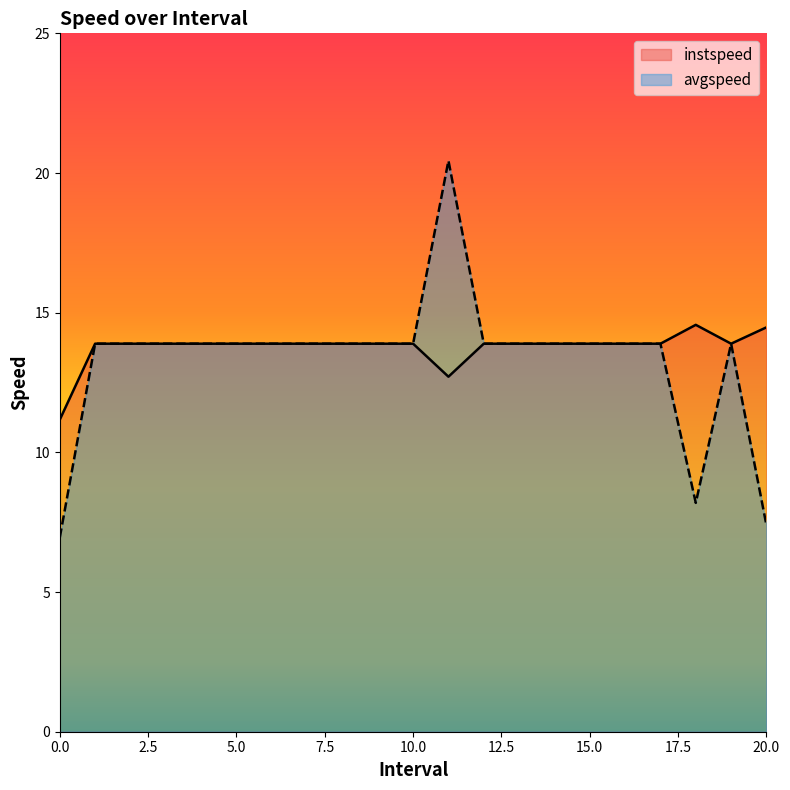

At how many categories does at least one series exceed 16?

1